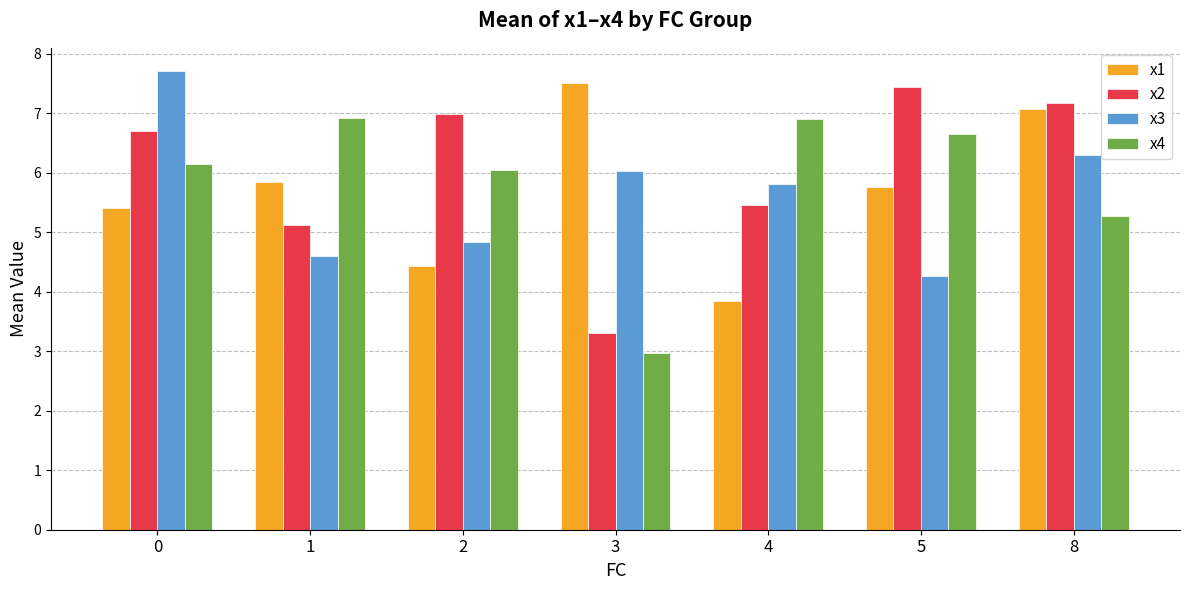

Rank the series by their maximum value, from lowest to highest.

x4, x2, x1, x3